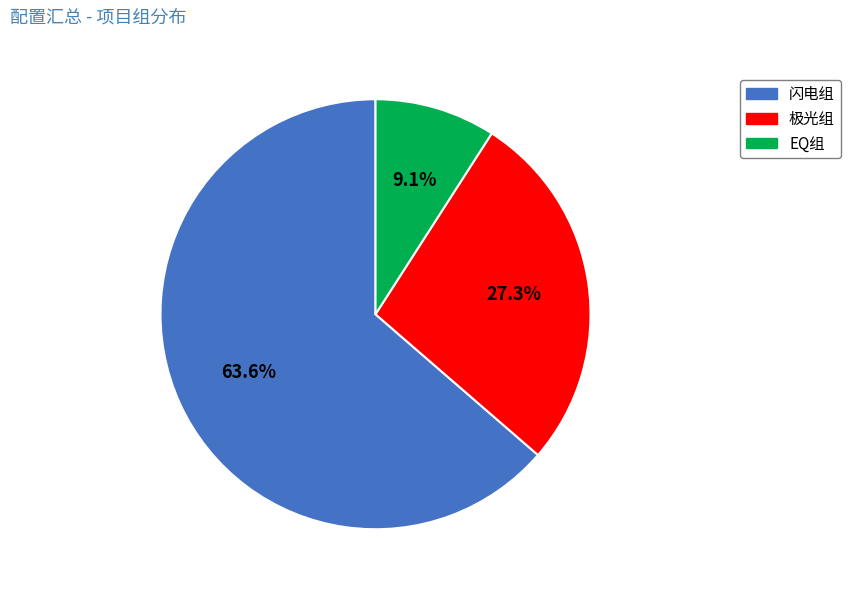

Count the number of slices in the pie.

3